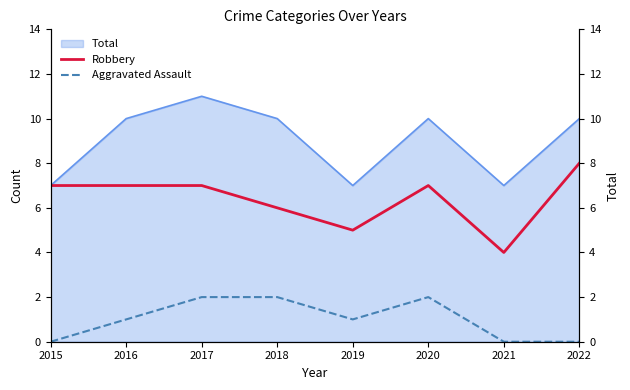

True or false: Total (right) has a value of 15 at 2016.

False